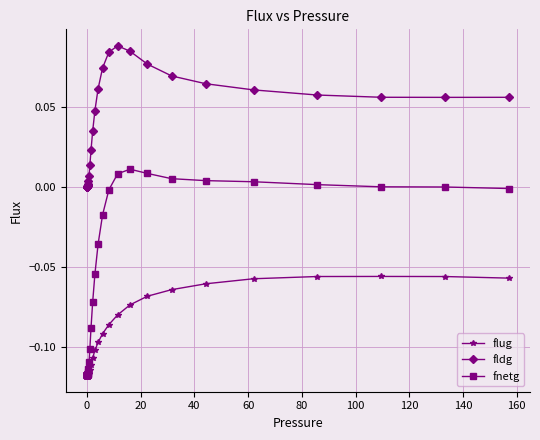

Rank the series by their average value, from lowest to highest.

flug, fnetg, fldg